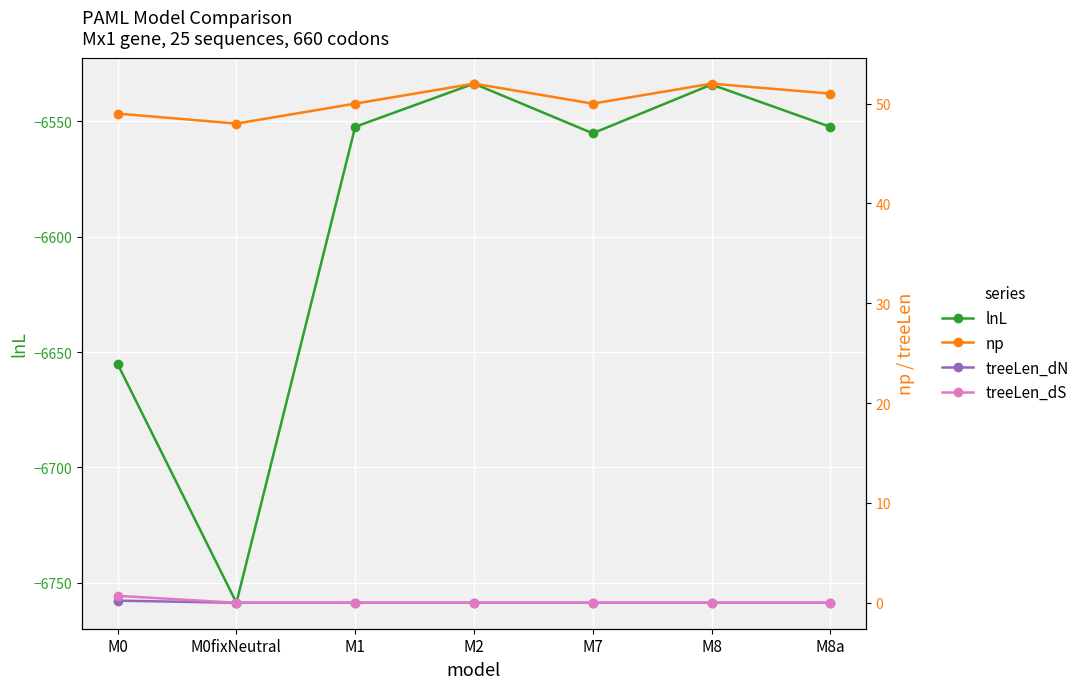

How many positive values does the treeLen_dN series have?

1